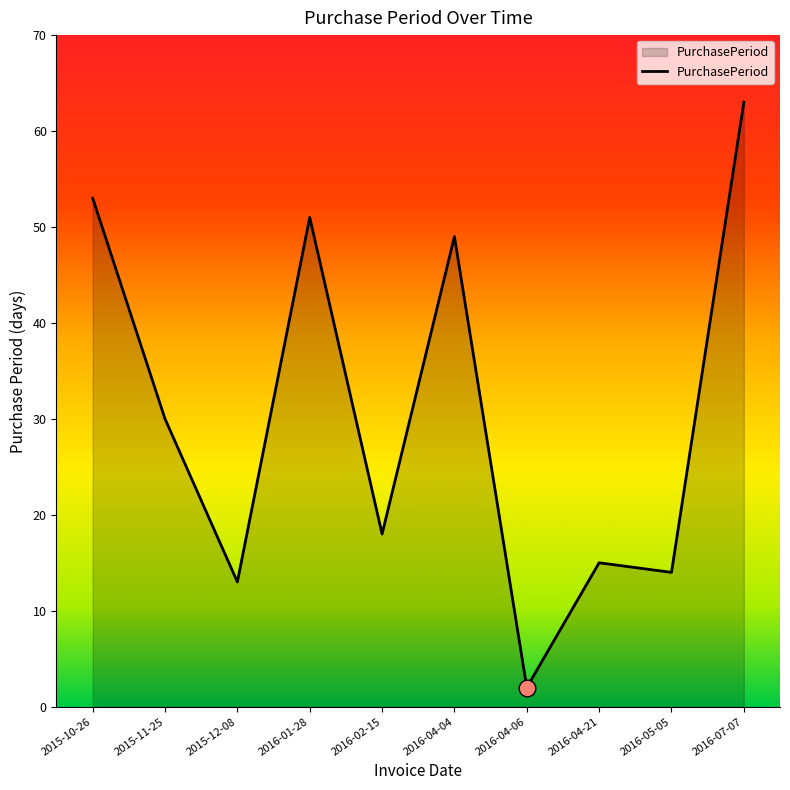

What is the change in value from 2016-02-15 to 2016-04-21?

-3